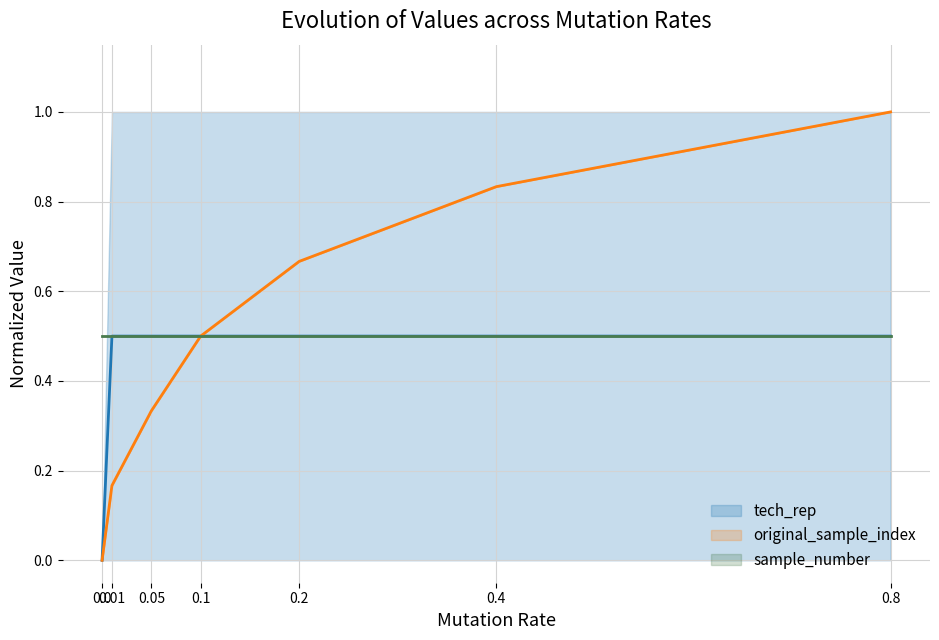

Count the number of categories in the chart.

7